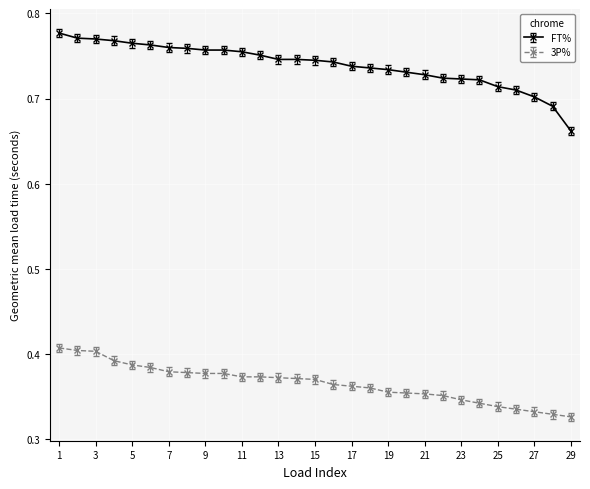

How many FT% values are between 0 and 1?

29